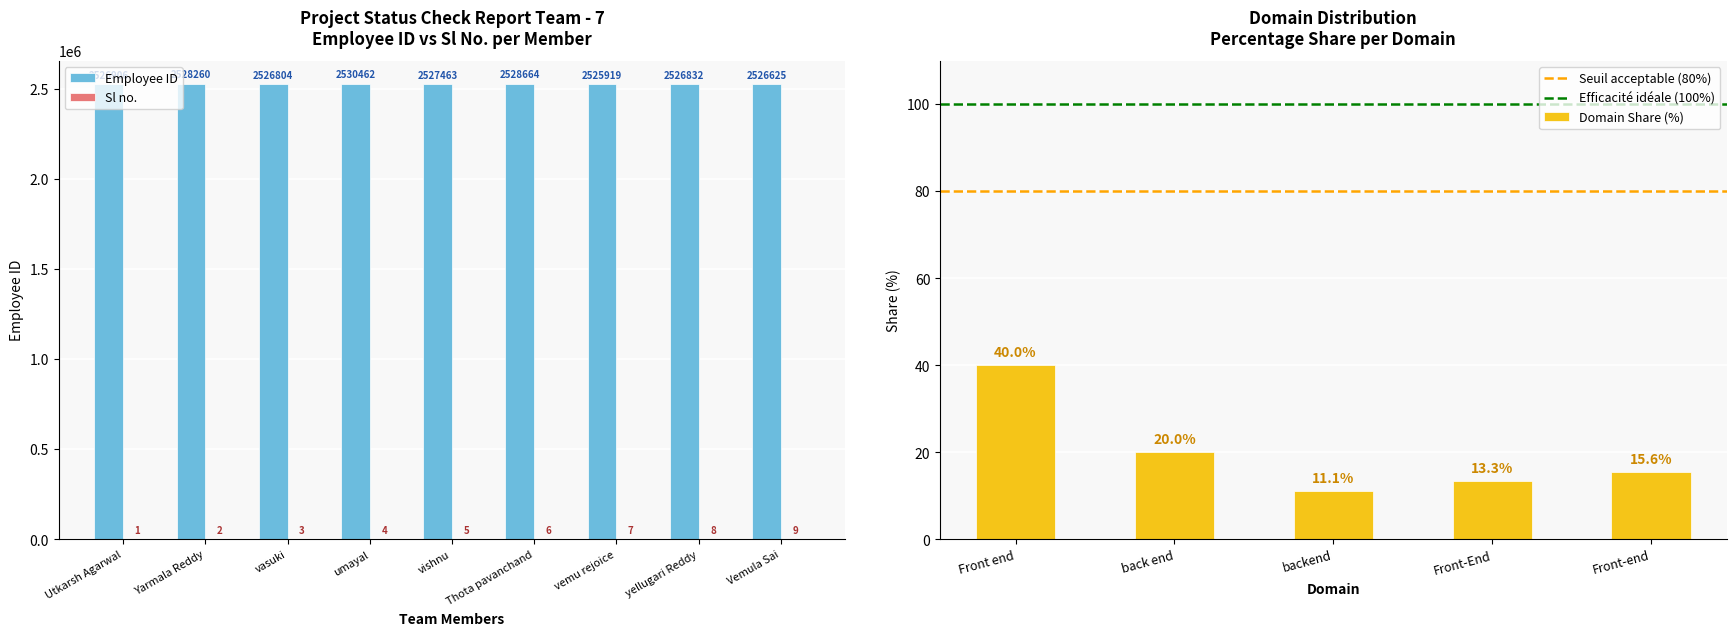

Read the Employee ID value at yellugari Reddy.

2526832